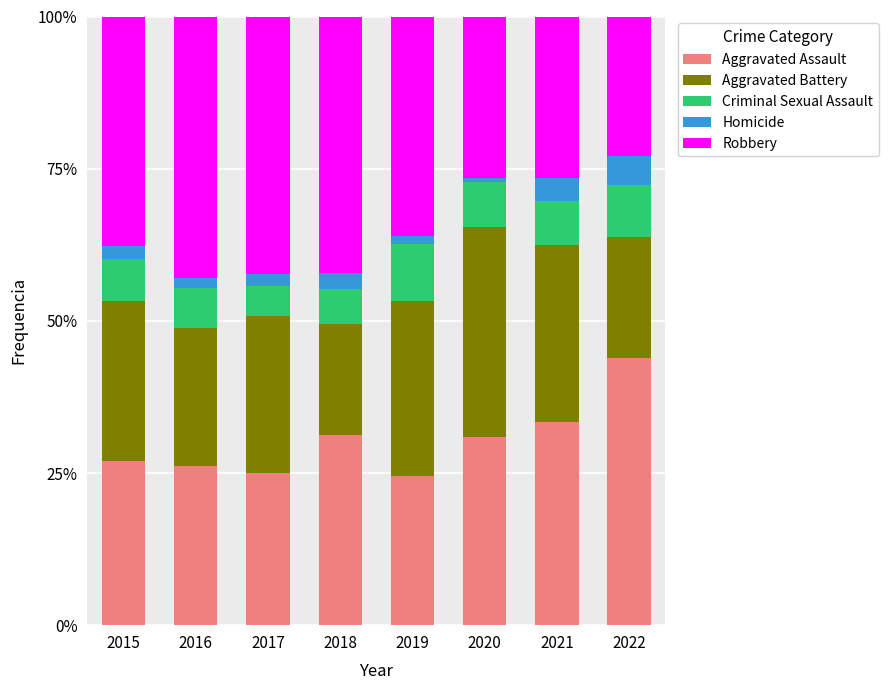

What is the value of the Aggravated Assault bar at the 2nd from the left?

0.3